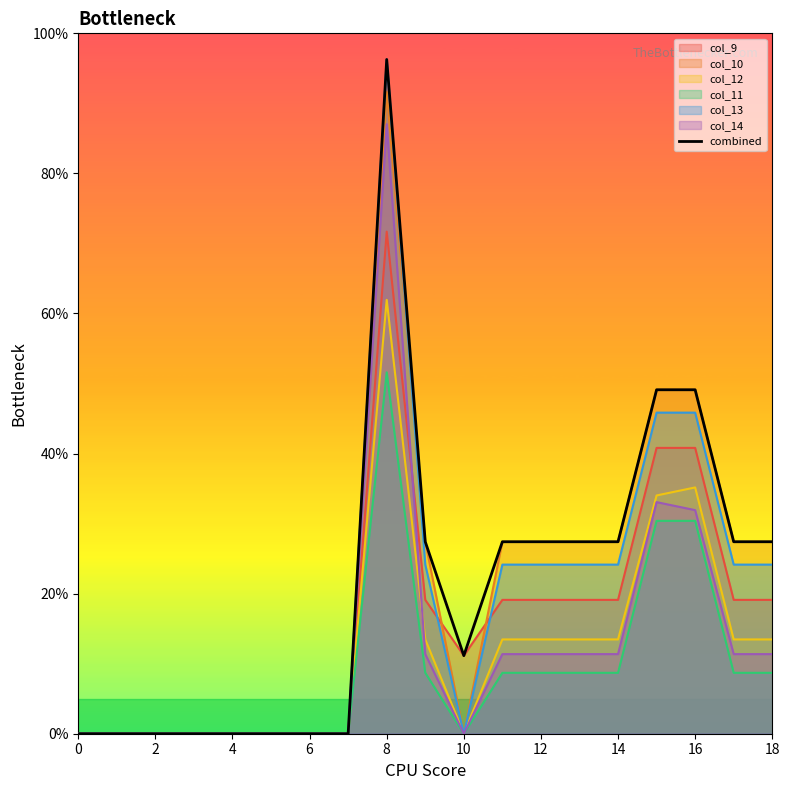

Which category has the highest value across all series?

8